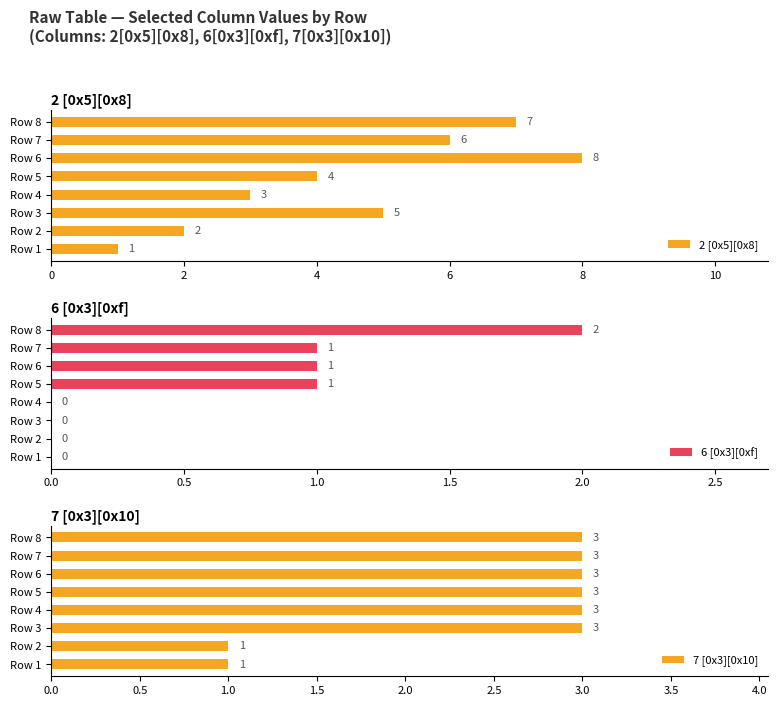

How many series are shown in this chart?

3